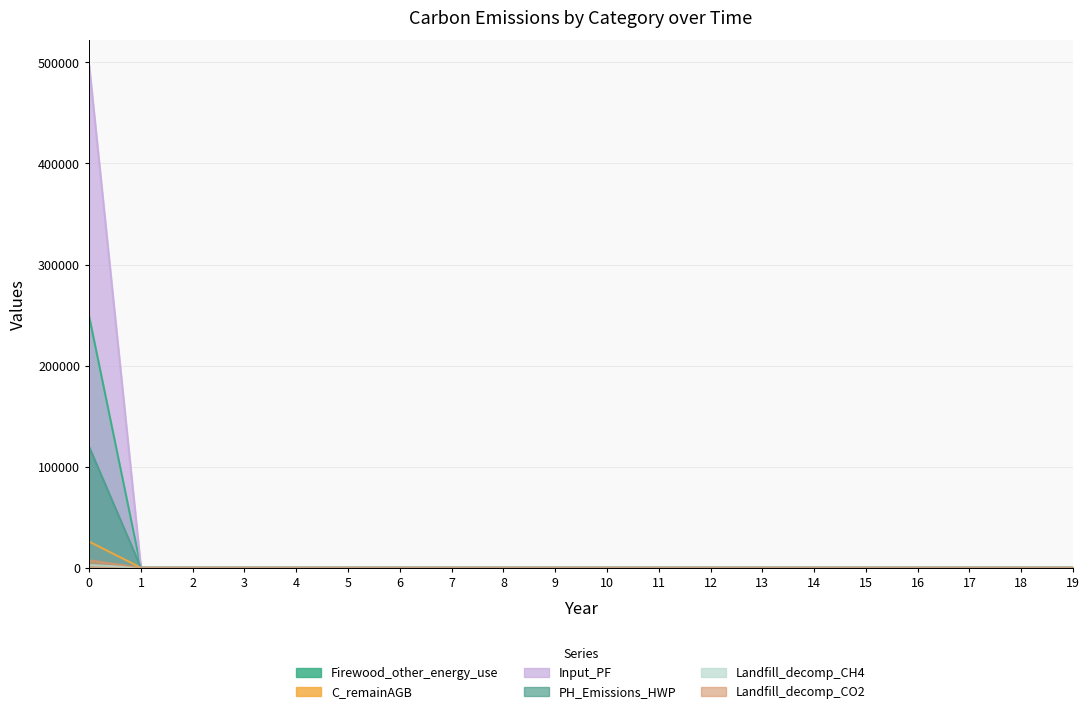

Which series changed the most between 13 and 16?

Firewood_other_energy_use